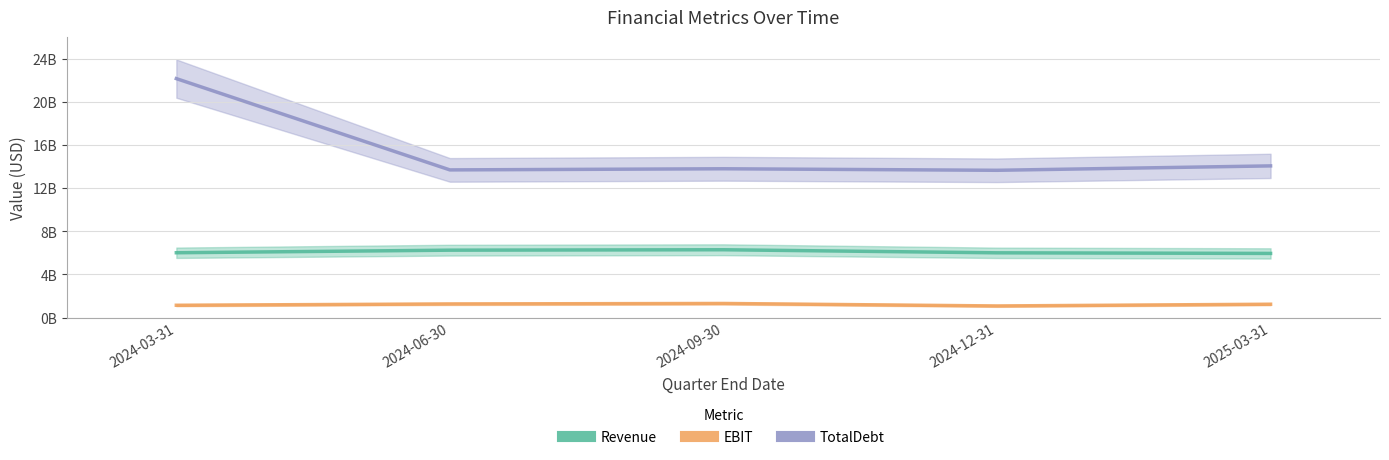

True or false: Revenue has a value of 6294000000 at 2024-09-30.

True